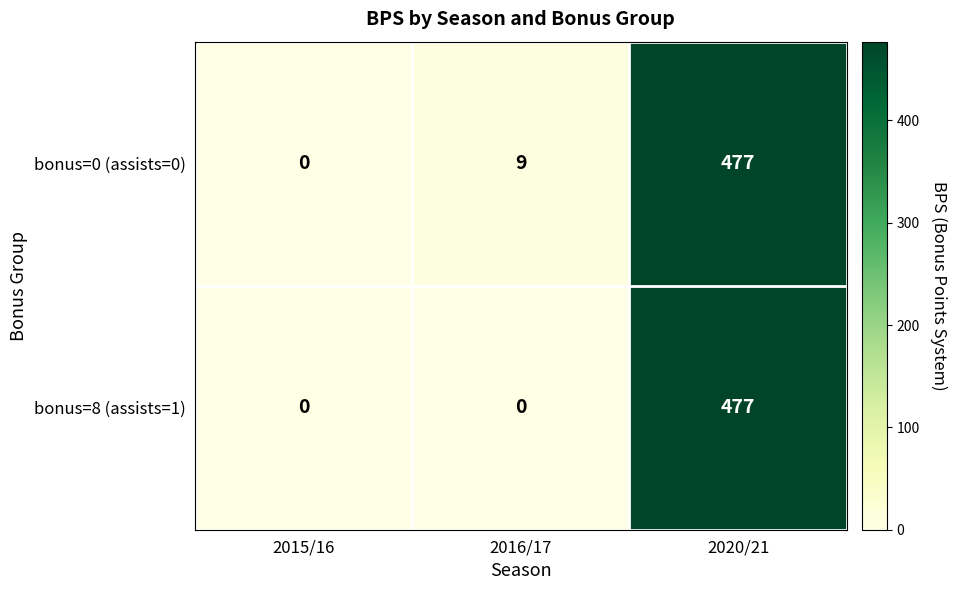

At which label is bonus=0 (assists=0) closest to 238?

2016/17